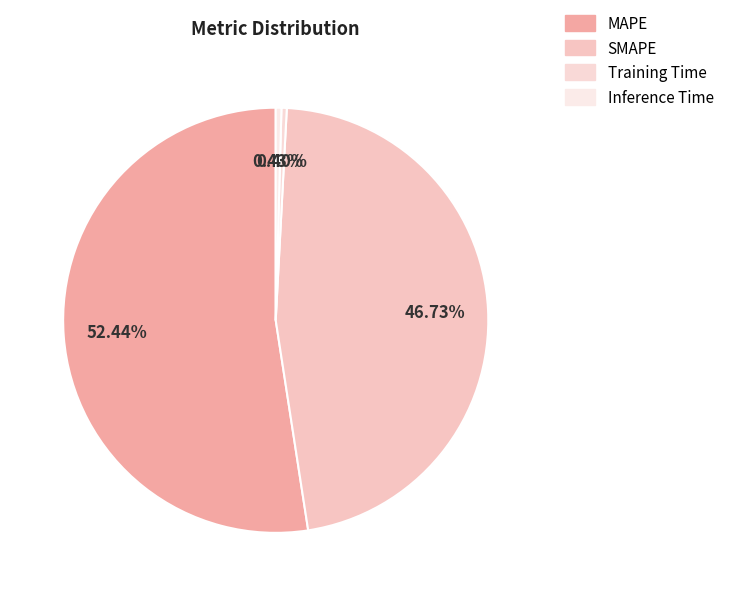

Do SMAPE and Training Time together represent more than half of the pie?

No